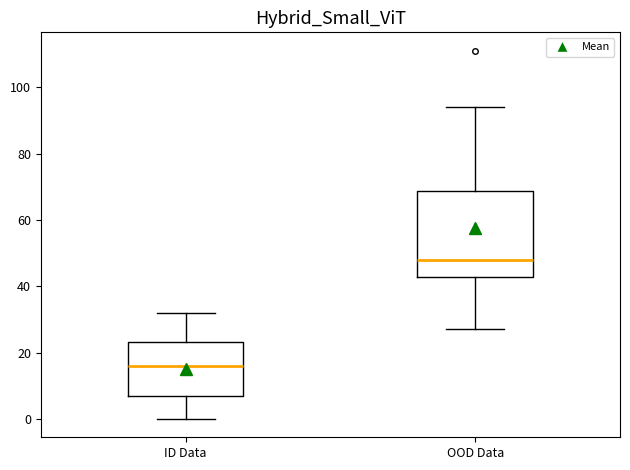

Which box's median line is the highest?

OOD Data